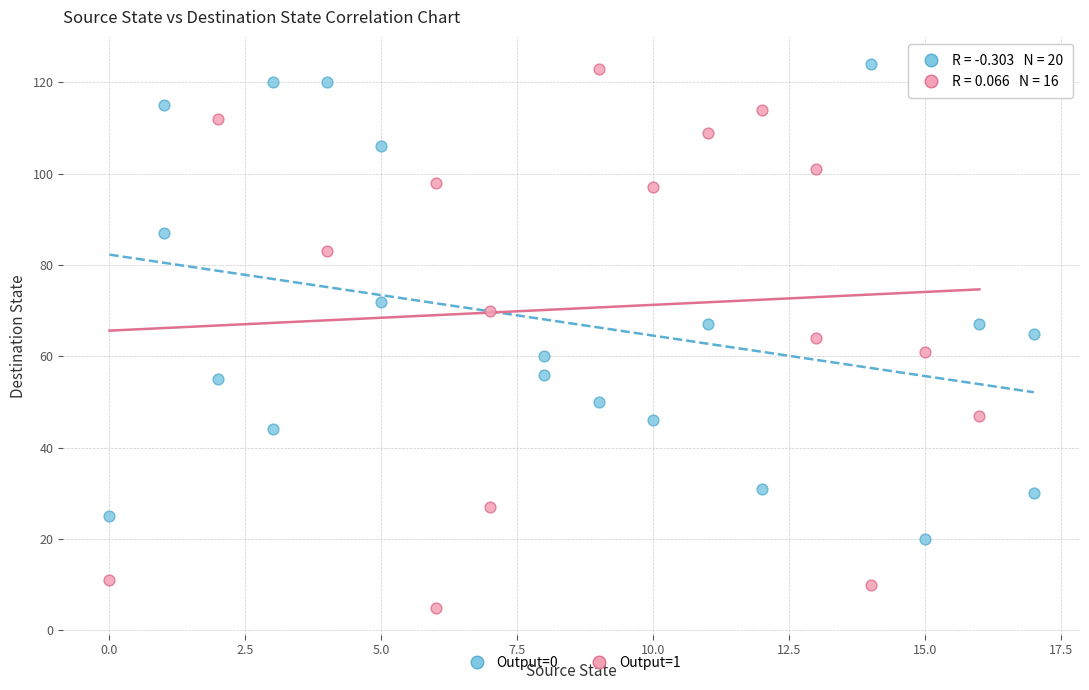

Which series reaches the minimum Y coordinate?

Output=1